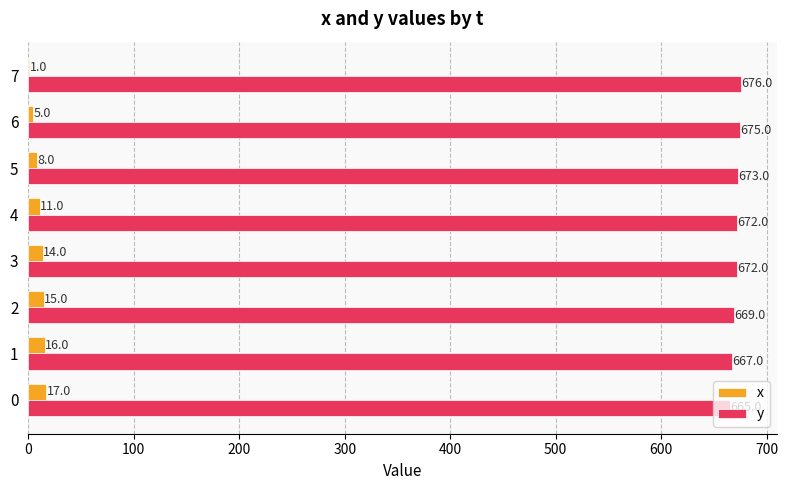

What are all the series names shown in the legend?

x, y